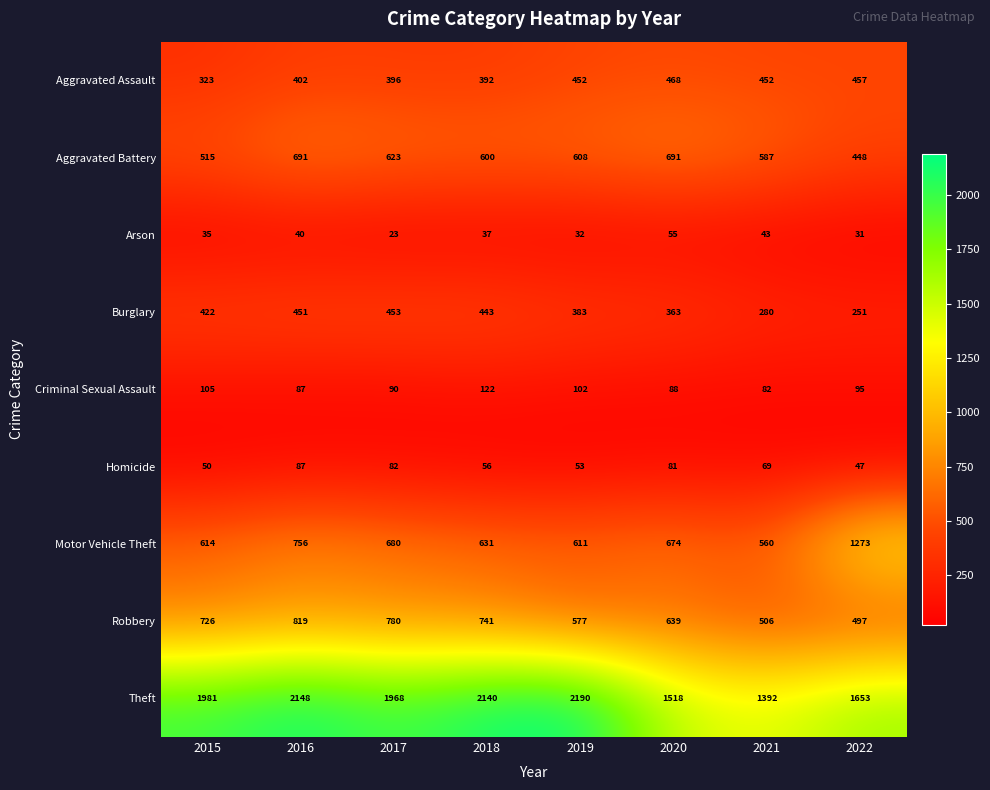

How many data points does each series have?

8